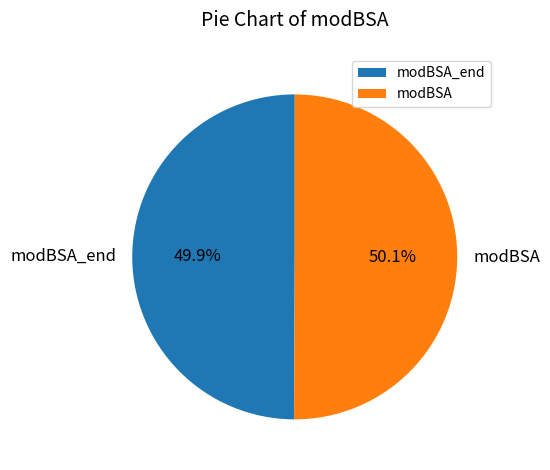

Is there any slice that represents more than half of the pie?

Yes